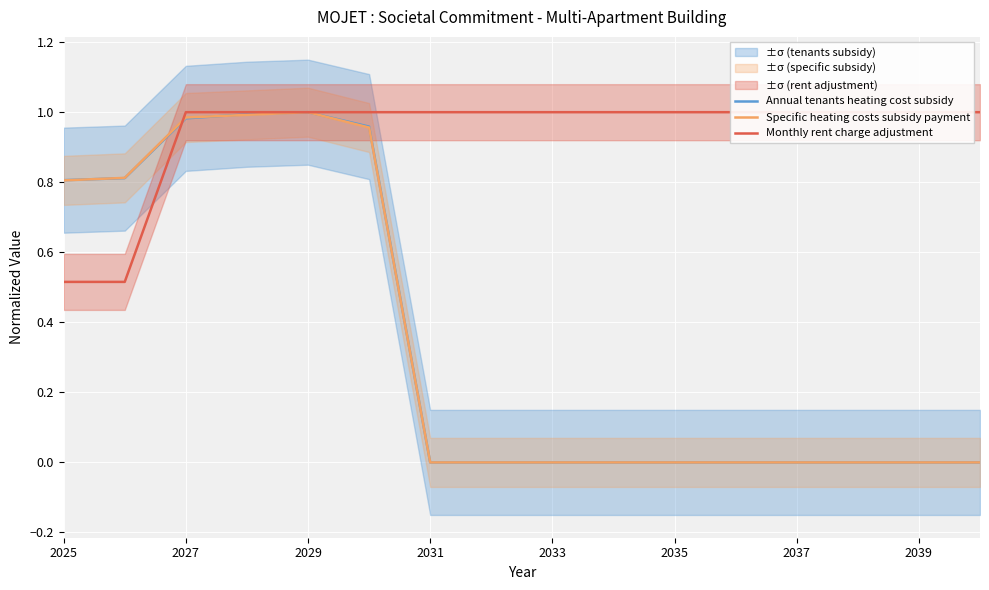

How many values in Specific heating costs subsidy payment are above zero?

6